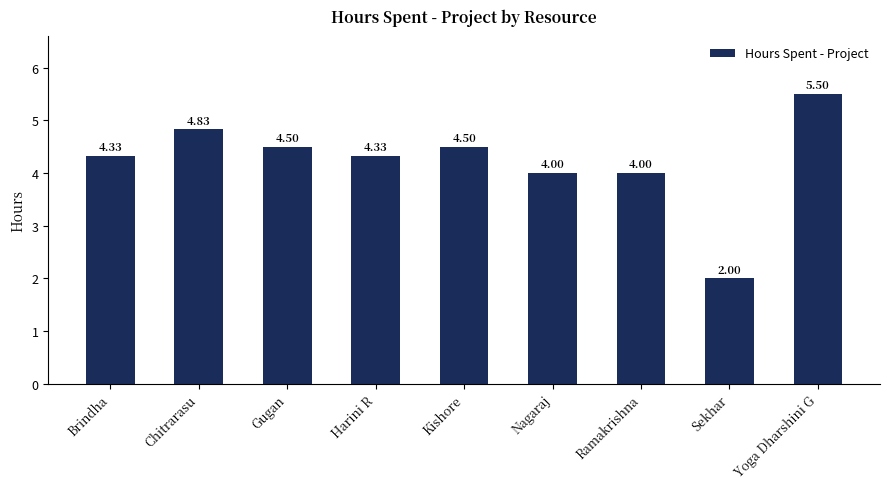

What is the average value?

4.2